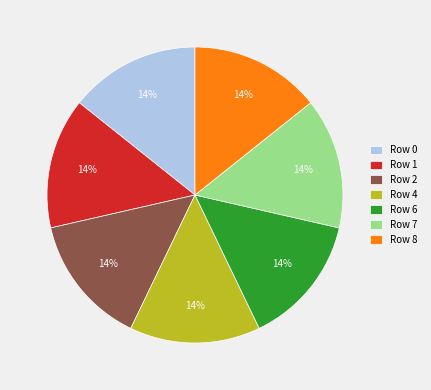

Does any single category account for the majority?

No